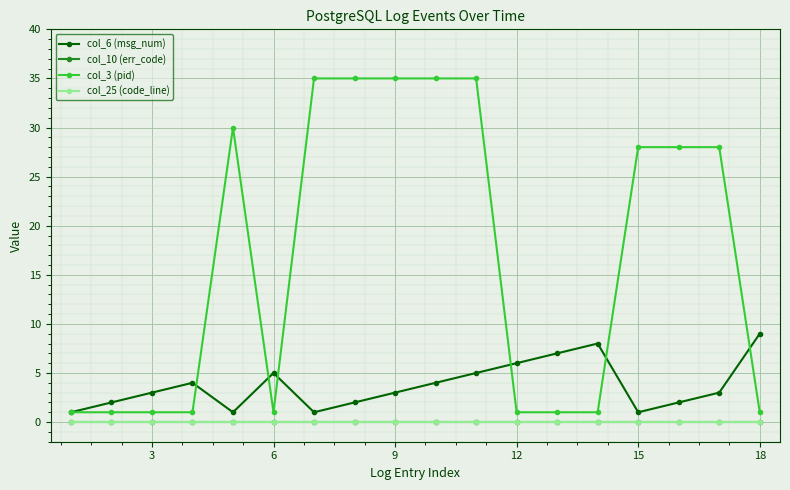

Does the chart have visible grid lines?

Yes